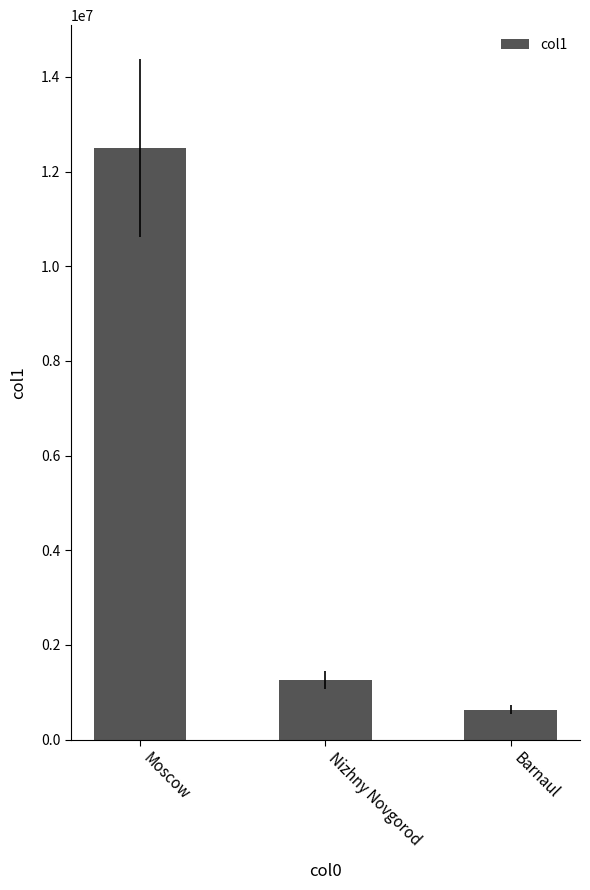

List the labels in order of value, smallest first.

Barnaul, Nizhny Novgorod, Moscow